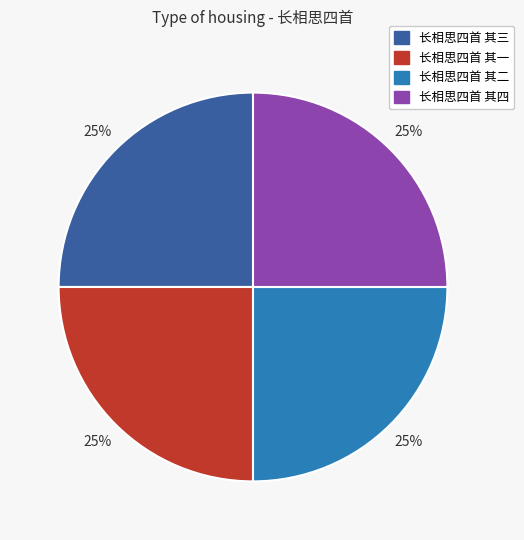

Does 长相思四首 其三 represent more than half of the total?

No